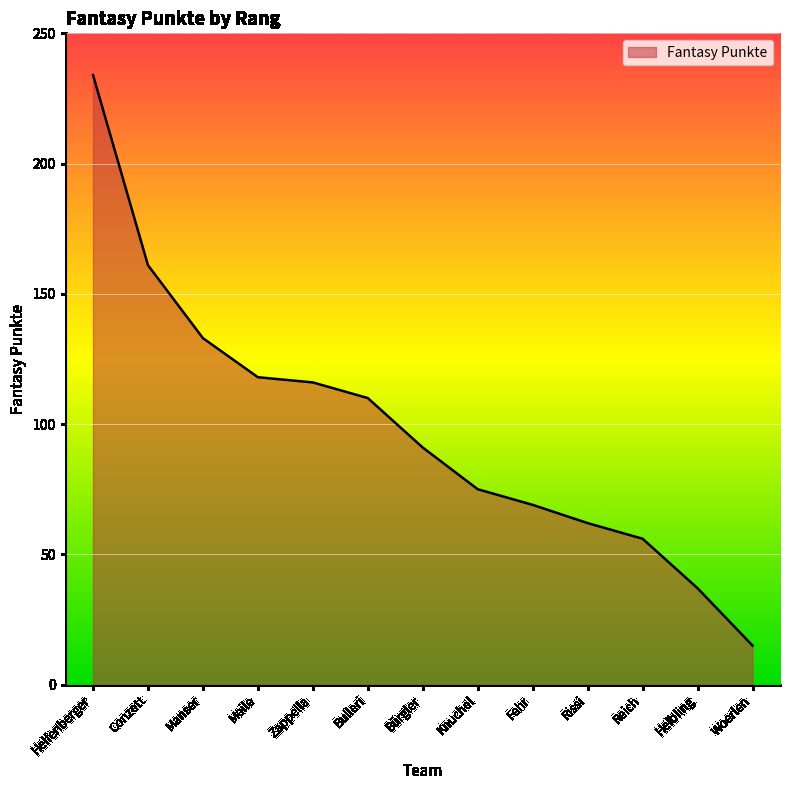

Does the chart display data point markers on the line(s)?

No